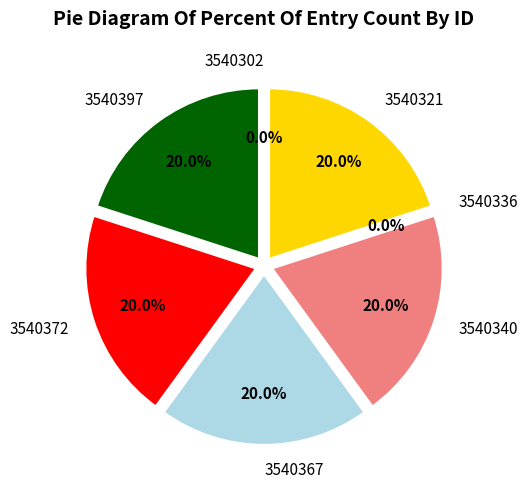

To the nearest percent, what is the difference between the largest and smallest slice percentages?

20%